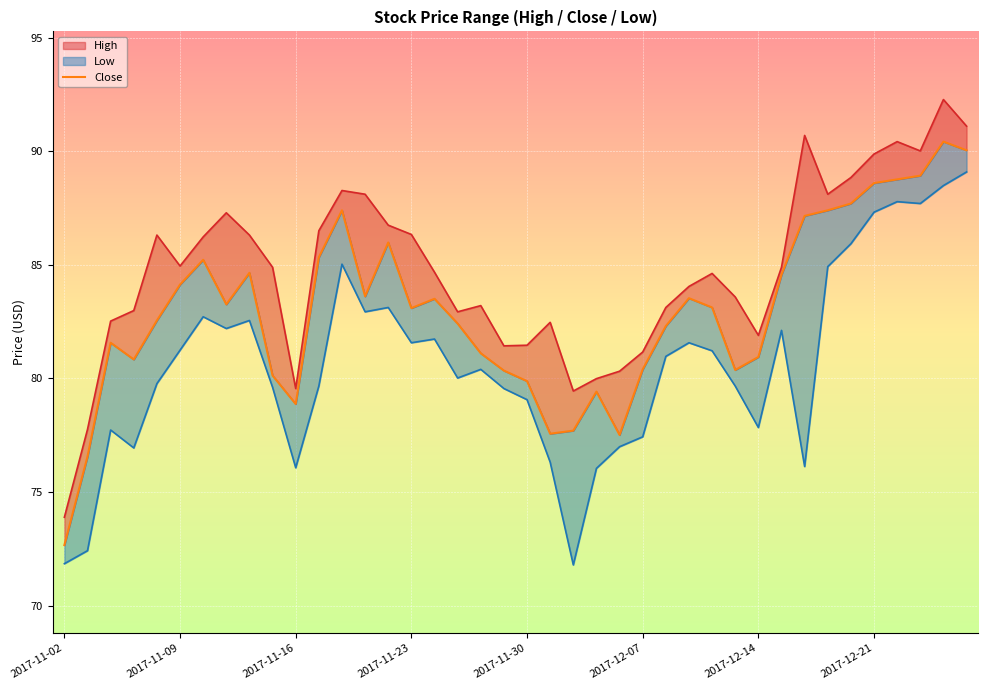

What is the total value across all series at 2017-11-30?

240.4